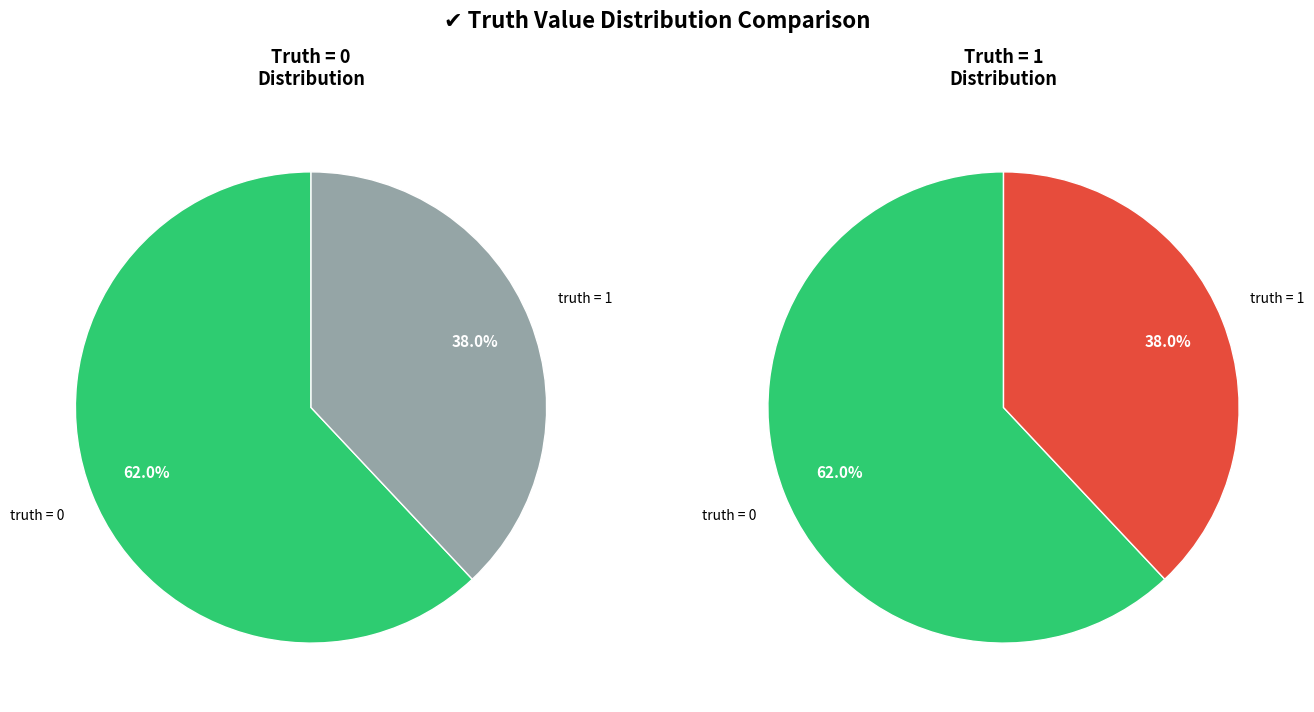

To the nearest percent, what percentage of the pie is truth_0_count?

62%